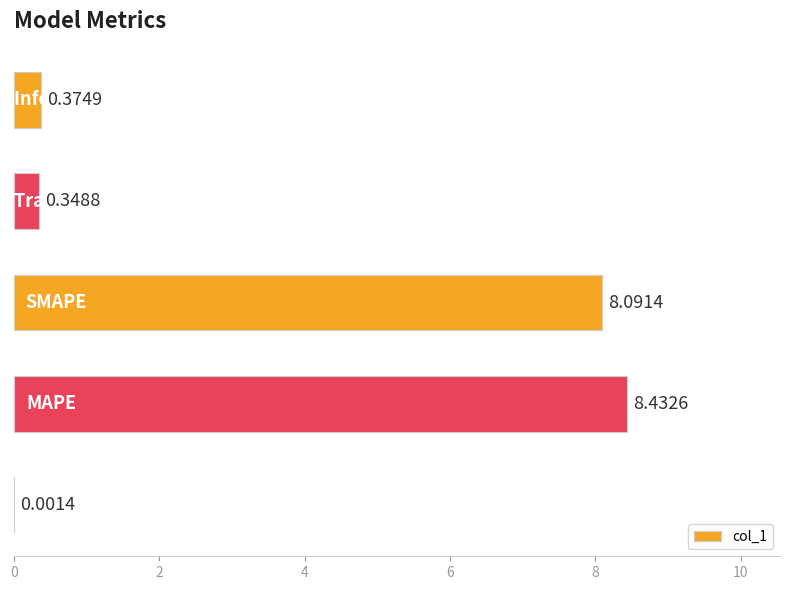

How many categories are shown in the chart?

5